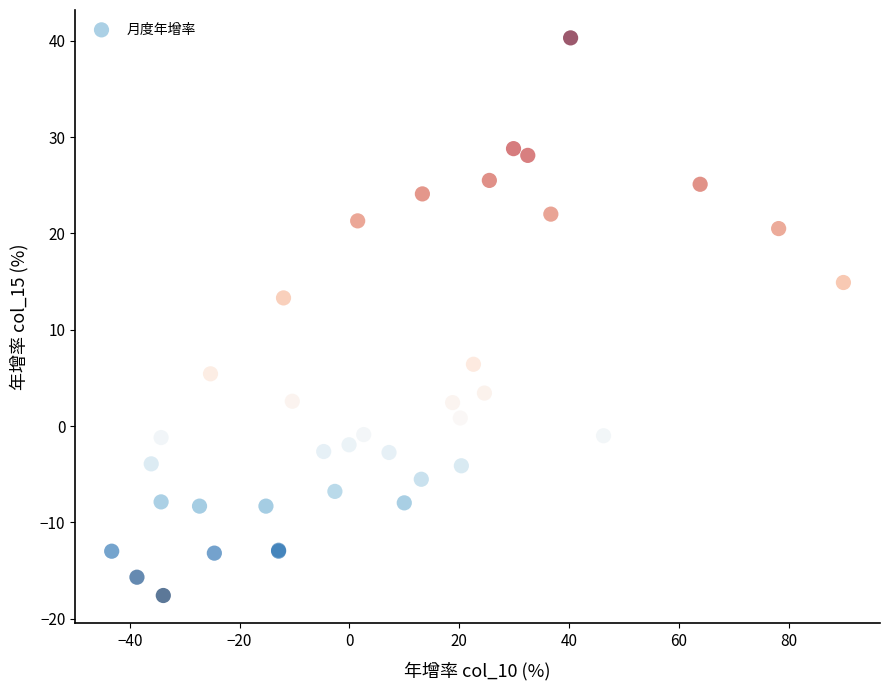

What Y value in the scatter plot is closest to 11?

13.3